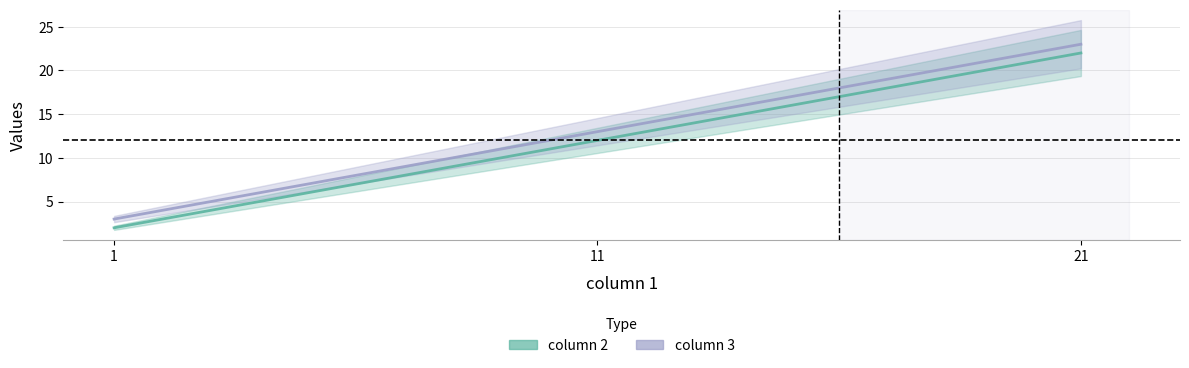

What is the difference between the highest and lowest values at 11?

1